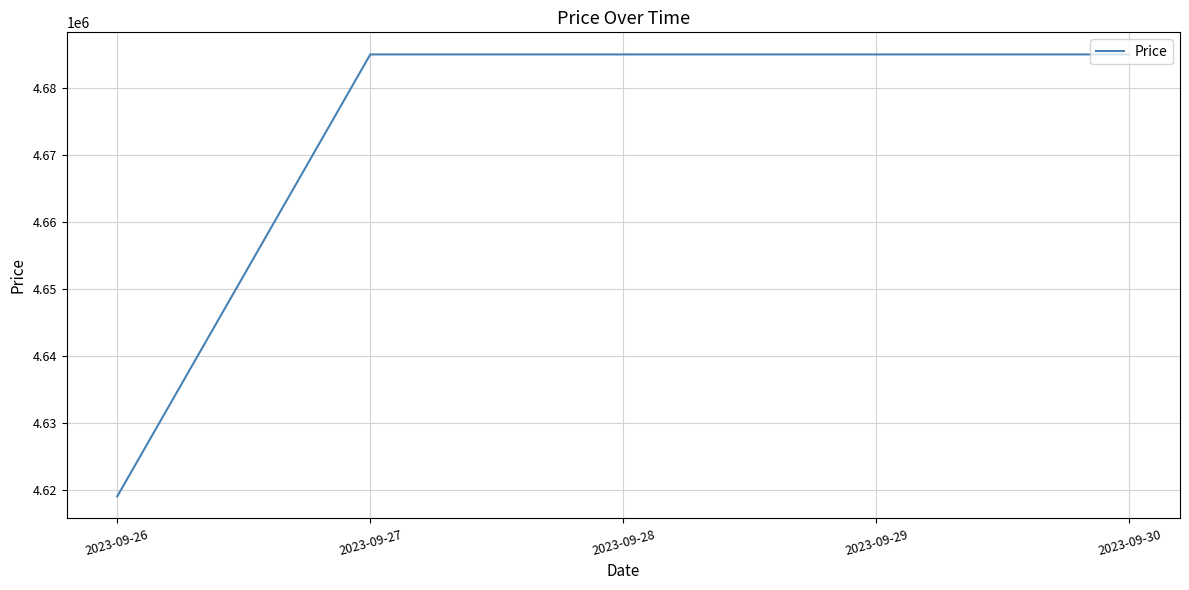

What is the sum of all values?

23359000